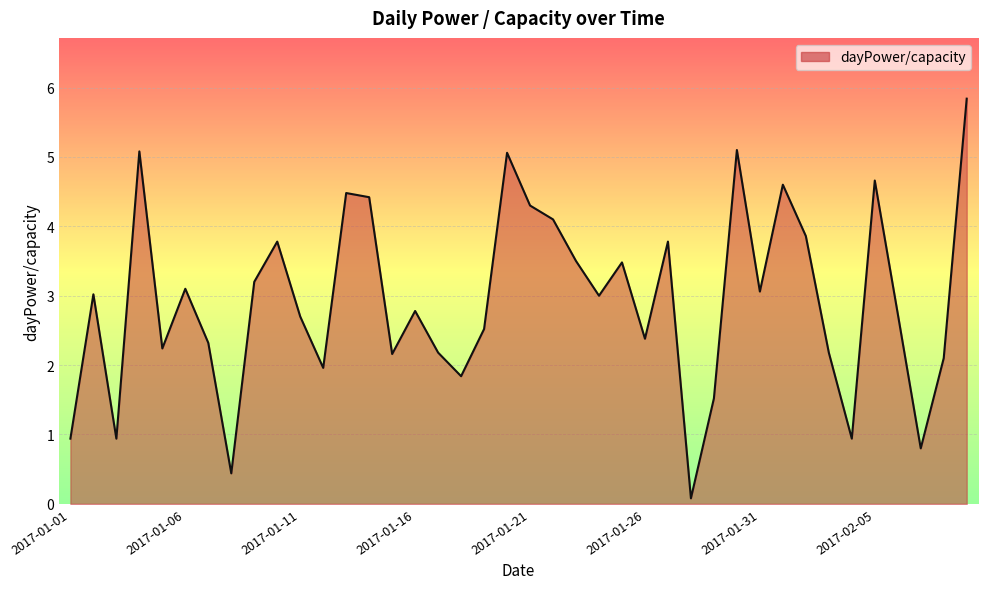

What is the difference between the maximum and minimum values?

5.8